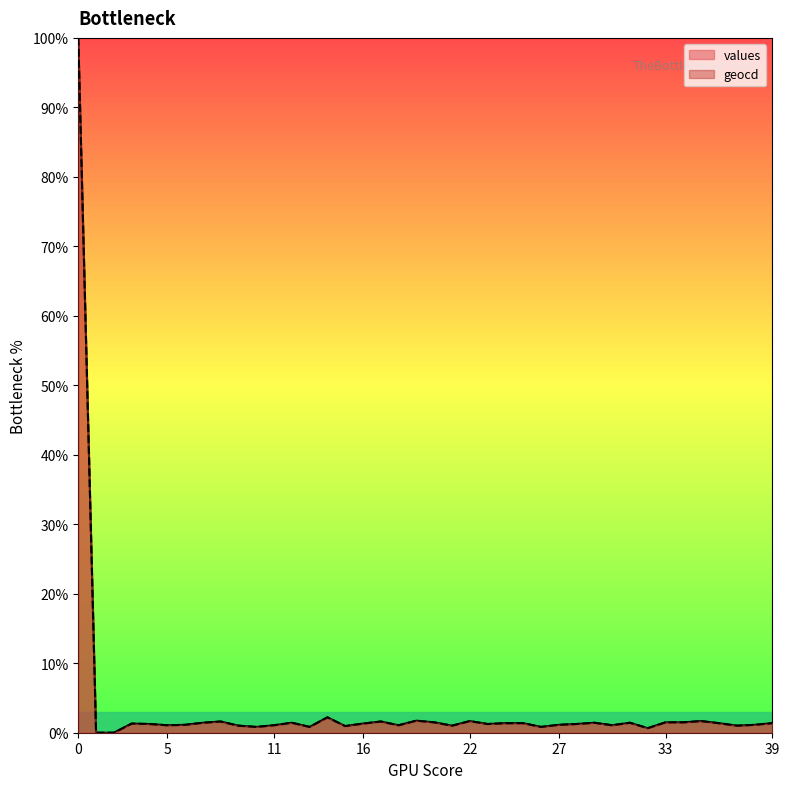

Which series has the largest range (max minus min)?

values